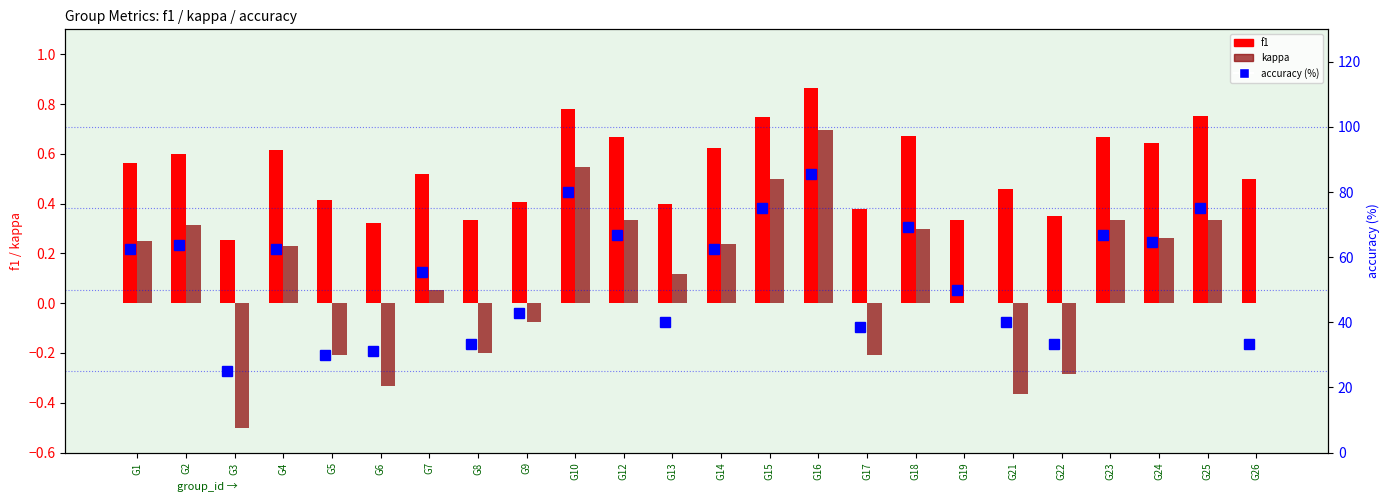

What is the lowest value of the accuracy (%) series?

25.0